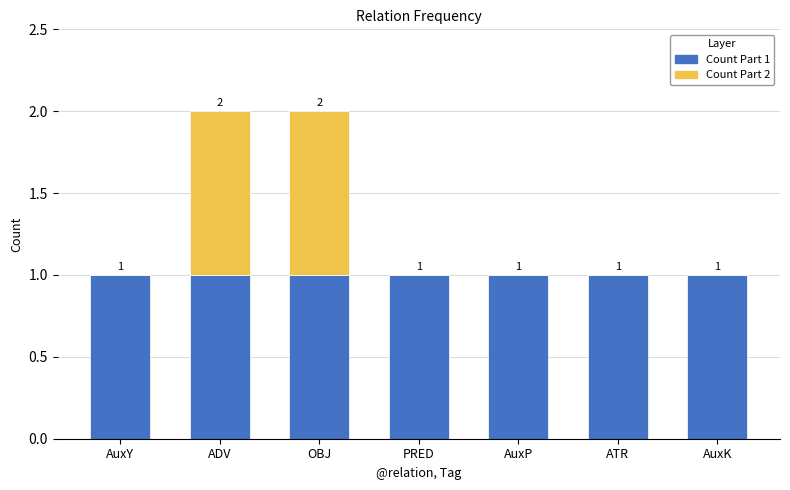

The Layer1 series shows 2 at AuxK. True or false?

False